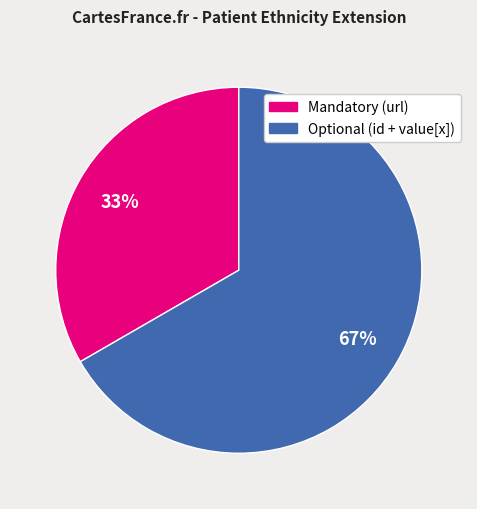

To the nearest percent, what is the average slice percentage?

50%